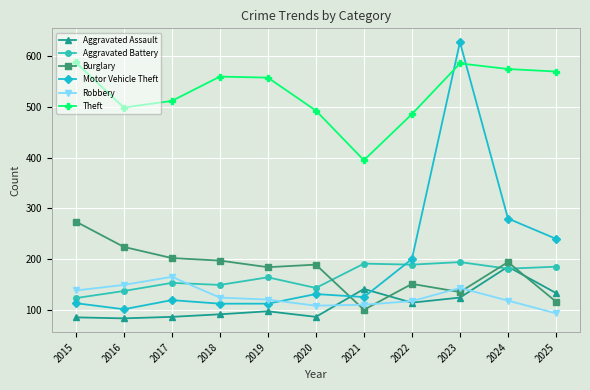

Rank the series by their maximum value, from highest to lowest.

Motor Vehicle Theft, Theft, Burglary, Aggravated Battery, Aggravated Assault, Robbery